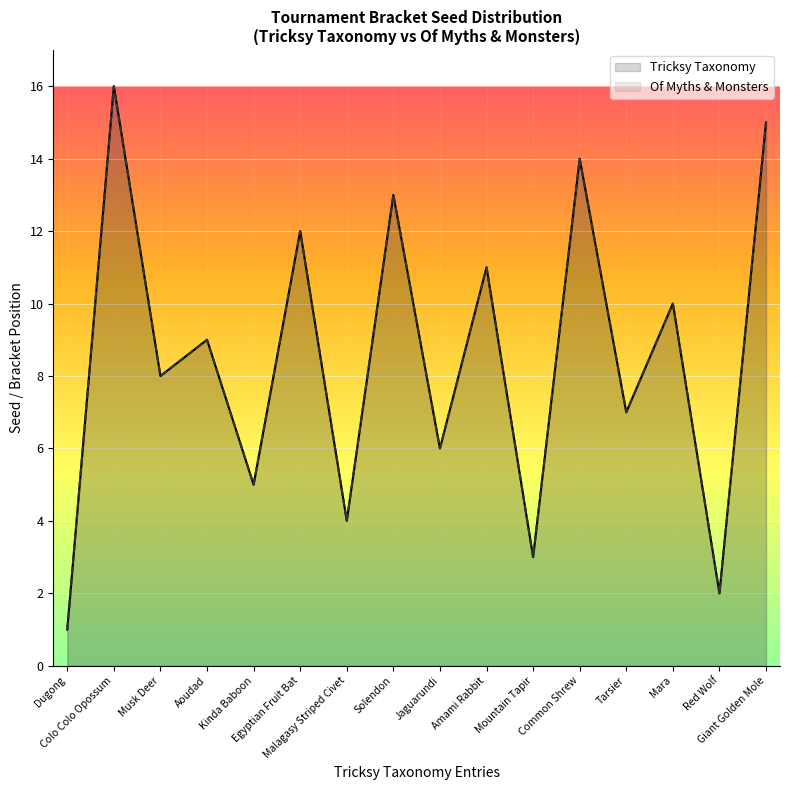

What is the sum of the Tricksy Taxonomy values at Mara and Egyptian Fruit Bat?

22